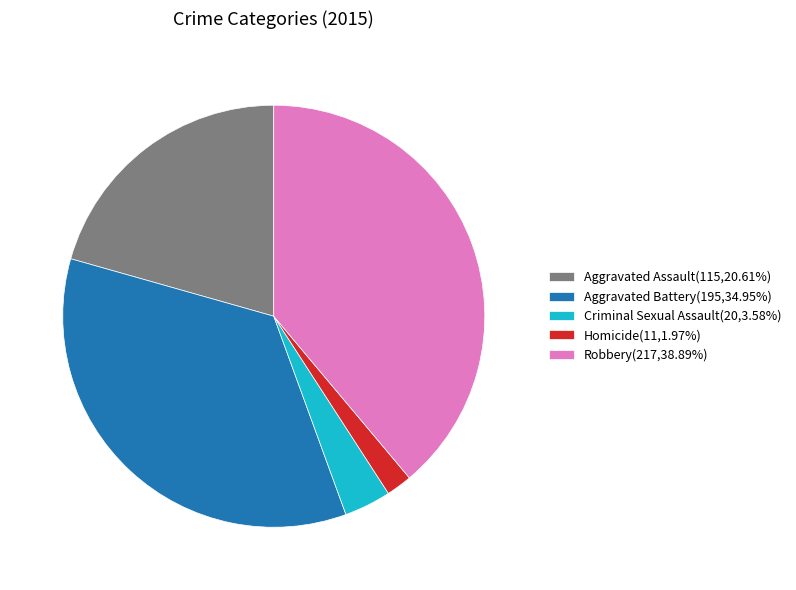

Which category has the smallest portion of the pie?

Homicide